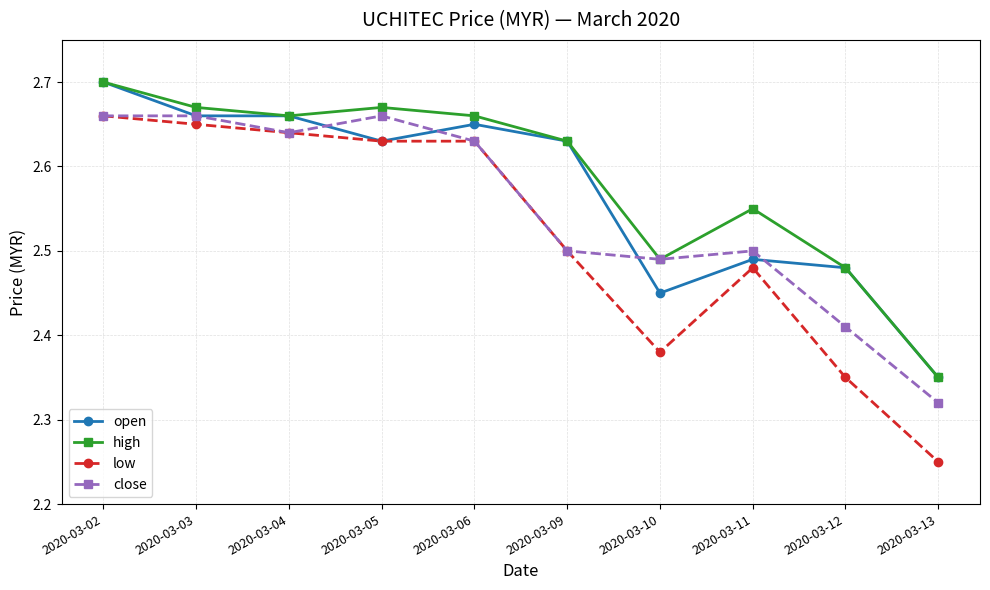

Count the number of data series in this chart.

4